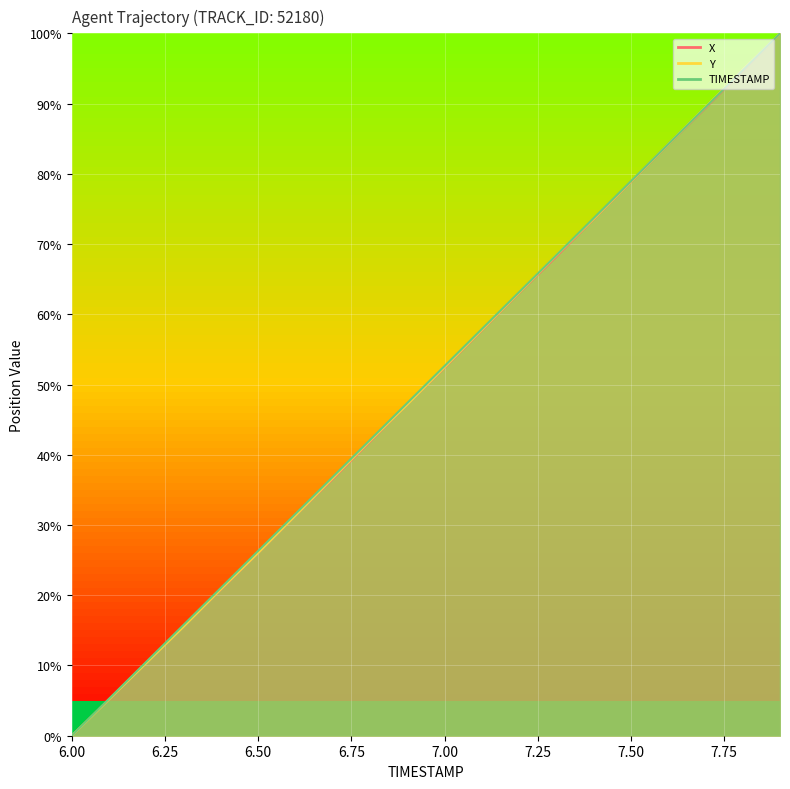

True or false: X has a value of 5.2 at 6.1.

True